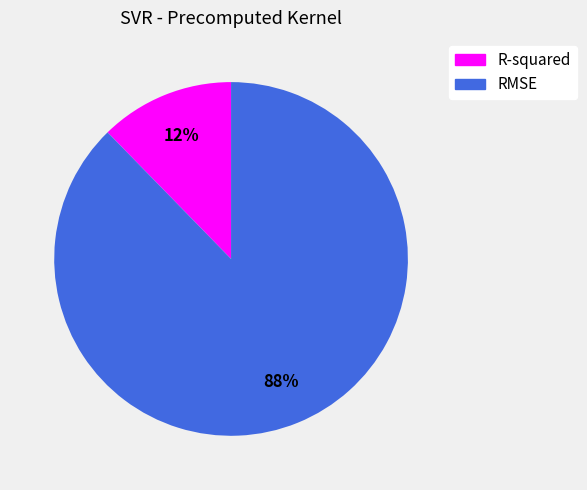

To the nearest percent, what portion does R-squared represent?

12%